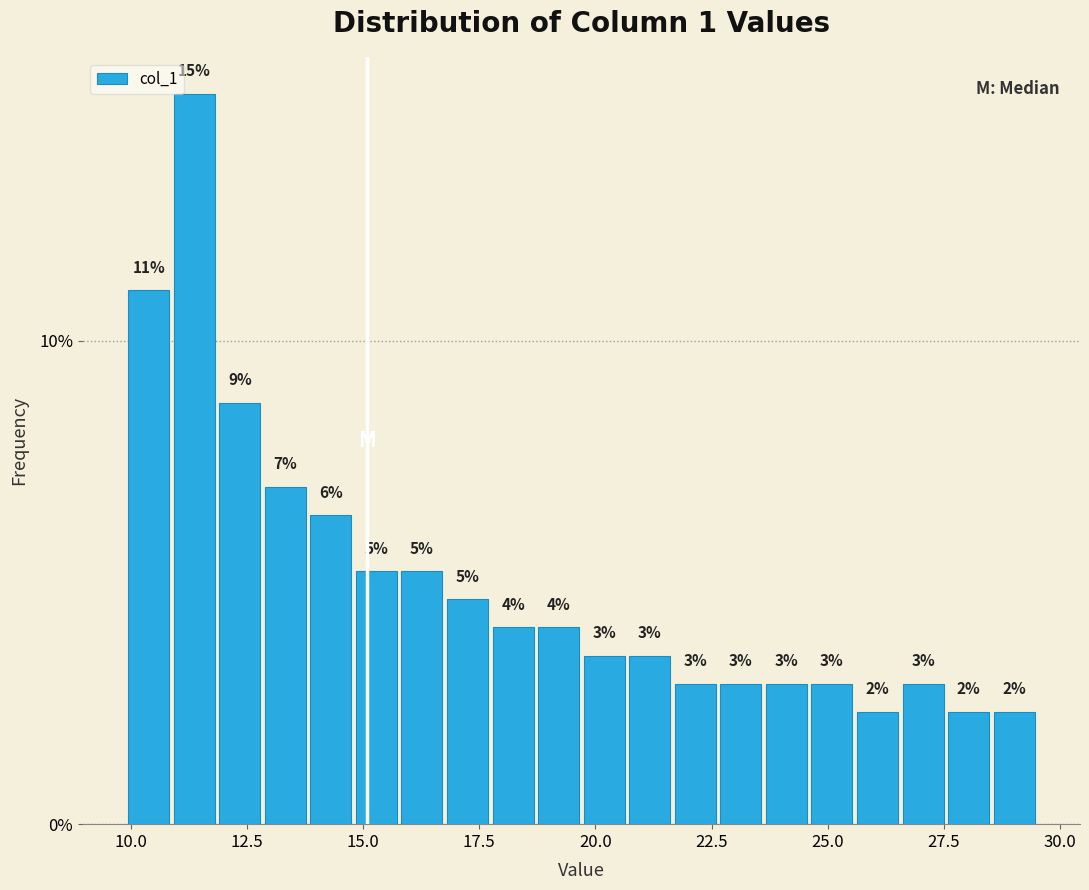

Read against the x-axis, roughly where is the centre of the tallest bar?

11.5